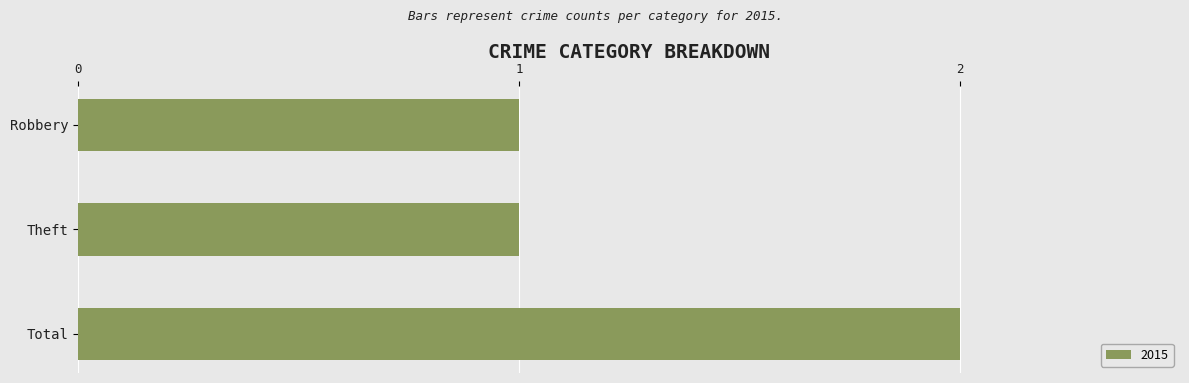

The value at Robbery is 0. True or false?

False